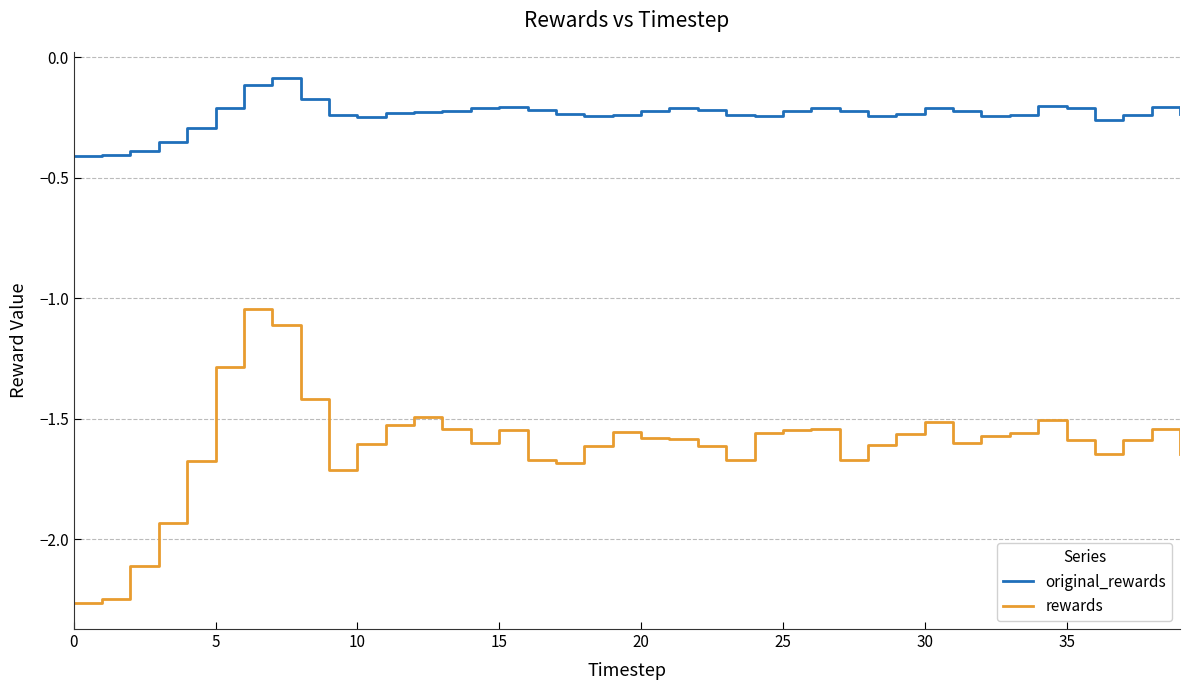

Which series has the largest total across all categories?

original_rewards